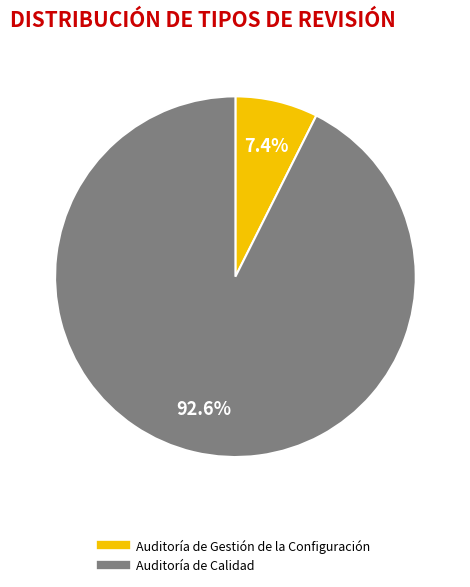

What percentage is the Auditoría de Calidad slice, to the nearest percent?

93%